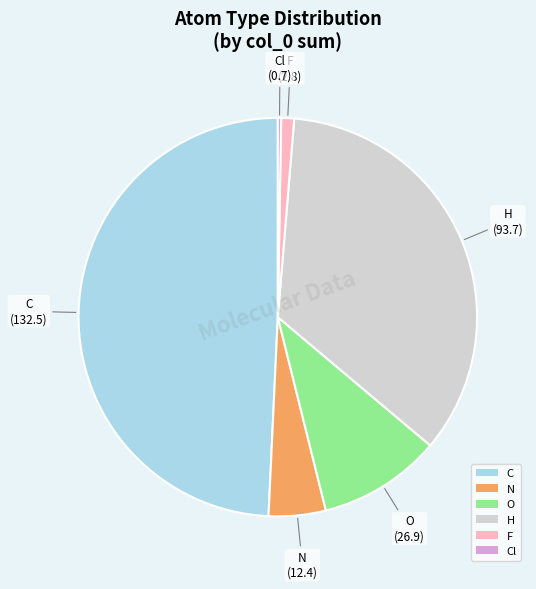

Which slice is the largest?

C